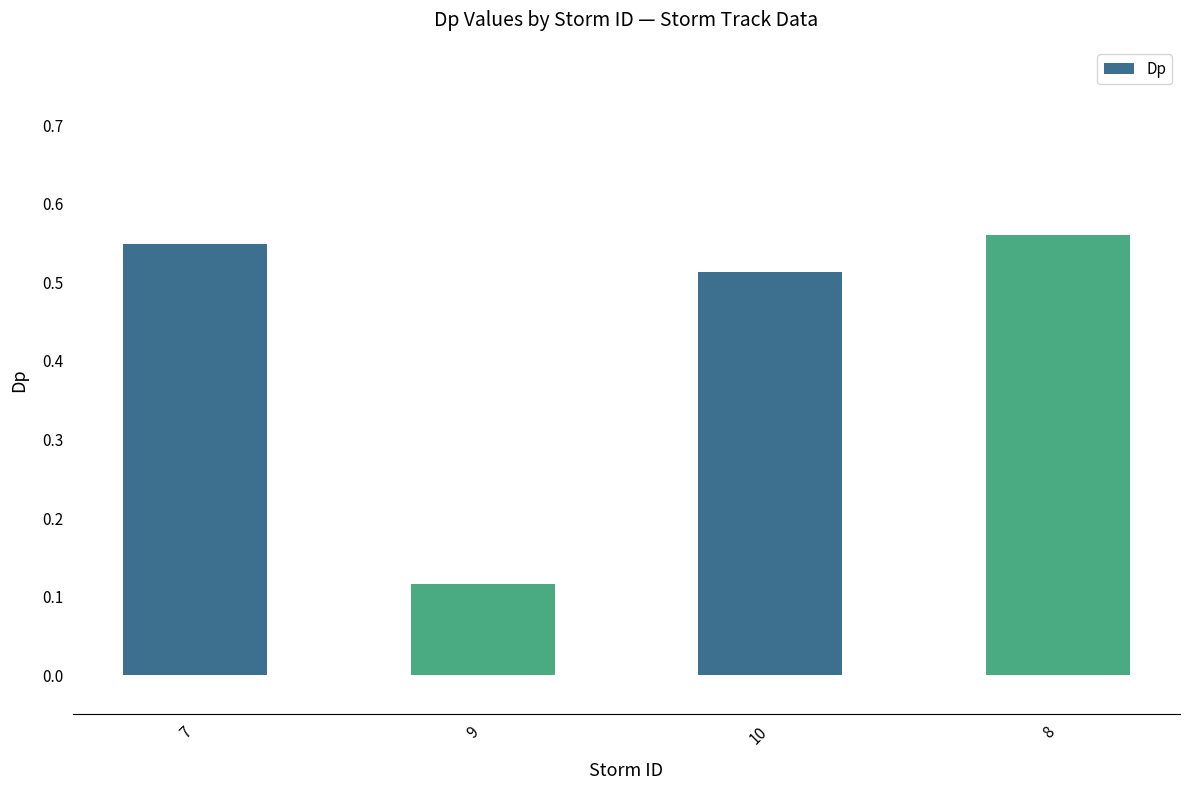

The chart shows a value of 1.0 at 7. True or false?

False